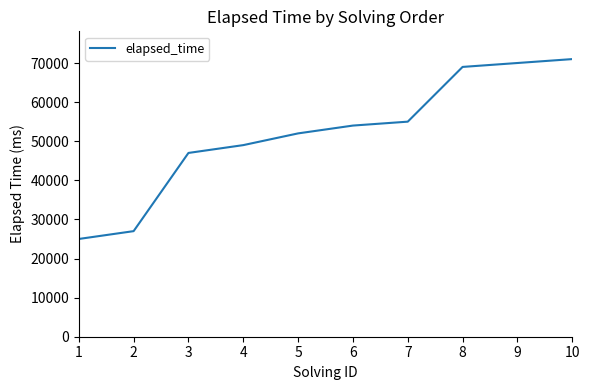

How many categories are shown in the chart?

10